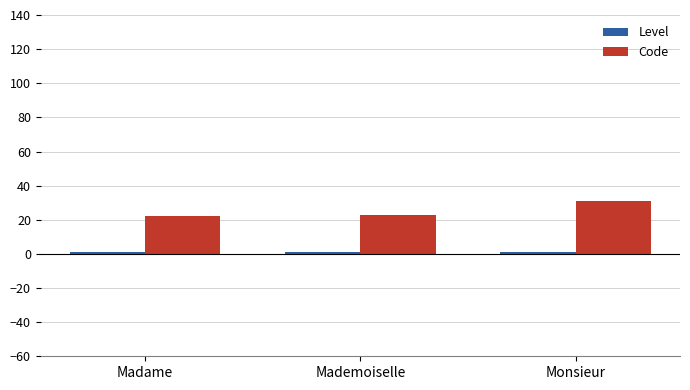

What position from the right is Madame?

3